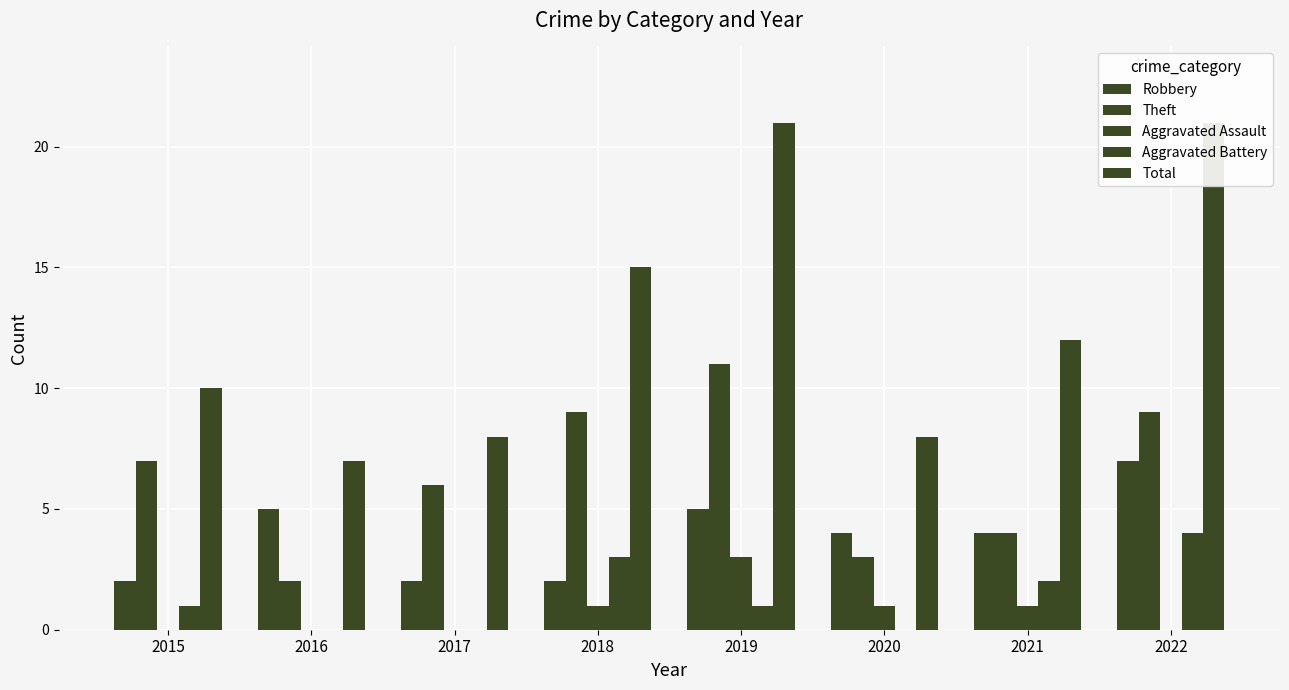

Is the value of Total at 2022 greater than the value of Theft at 2017?

Yes